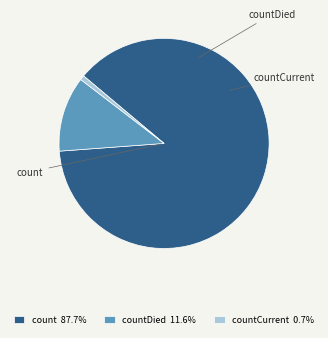

Is count 87.7% the majority of the pie?

Yes